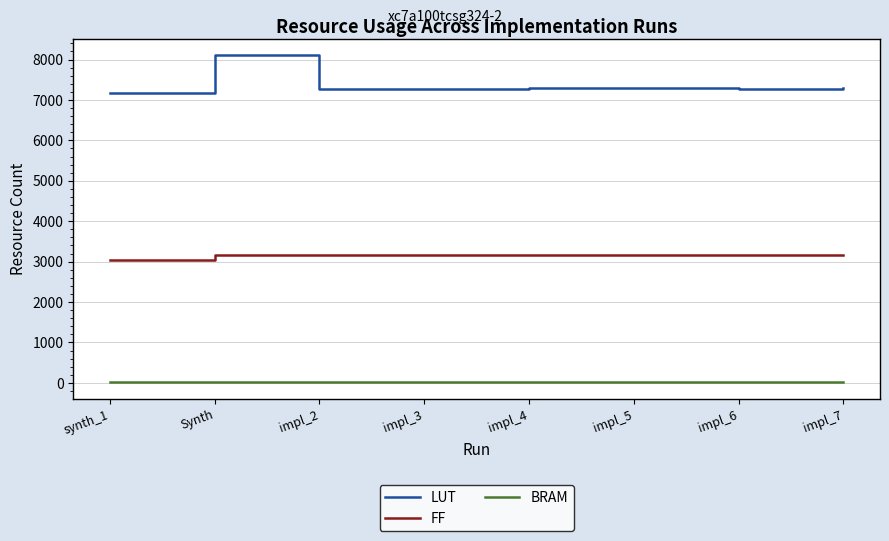

The BRAM series shows 11 at impl_6. True or false?

True